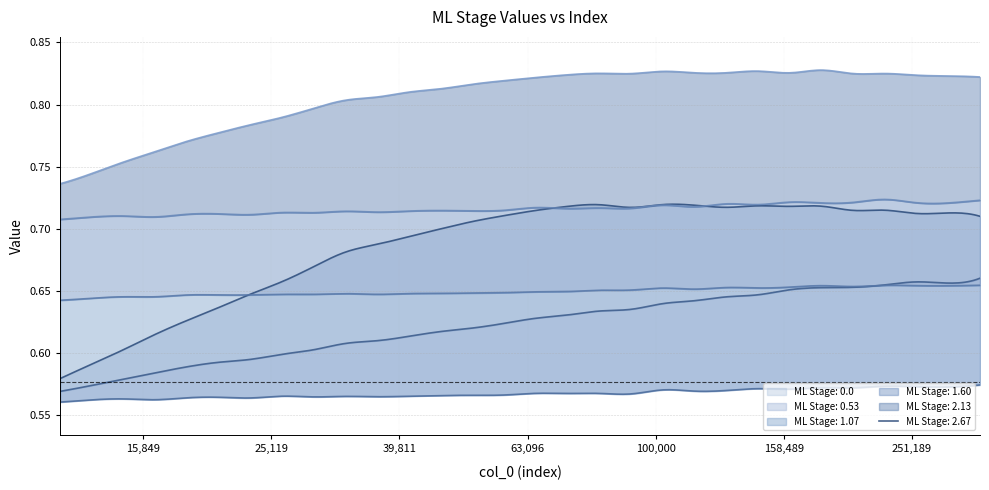

Reading left to right, what are all the values shown in this chart?

ML Stage: 0.0: 0=0.6	1=0.6	2=0.6	3=0.6	4=0.6	5=0.6	6=0.6	7=0.7	8=0.7	9=0.7	10=0.7	11=0.7	12=0.7	13=0.7	14=0.7	15=0.7	16=0.7	17=0.7	18=0.7	19=0.7	20=0.7	21=0.7	22=0.7	23=0.7	24=0.7	25=0.7	26=0.7	27=0.7	28=0.7	29=0.7
ML Stage: 0.53: 0=0.6	1=0.6	2=0.6	3=0.6	4=0.6	5=0.6	6=0.6	7=0.6	8=0.6	9=0.6	10=0.6	11=0.6	12=0.6	13=0.6	14=0.6	15=0.6	16=0.6	17=0.6	18=0.6	19=0.6	20=0.6	21=0.6	22=0.6	23=0.7	24=0.7	25=0.7	26=0.7	27=0.7	28=0.7	29=0.7
ML Stage: 1.07: 0=0.6	1=0.6	2=0.6	3=0.6	4=0.6	5=0.6	6=0.6	7=0.6	8=0.6	9=0.6	10=0.6	11=0.6	12=0.6	13=0.6	14=0.6	15=0.6	16=0.6	17=0.6	18=0.6	19=0.6	20=0.6	21=0.6	22=0.6	23=0.6	24=0.6	25=0.6	26=0.6	27=0.6	28=0.6	29=0.6
ML Stage: 1.60: 0=0.6	1=0.6	2=0.6	3=0.6	4=0.6	5=0.6	6=0.6	7=0.6	8=0.6	9=0.6	10=0.6	11=0.6	12=0.6	13=0.6	14=0.6	15=0.6	16=0.6	17=0.7	18=0.7	19=0.7	20=0.7	21=0.7	22=0.7	23=0.7	24=0.7	25=0.7	26=0.7	27=0.7	28=0.7	29=0.7
ML Stage: 2.13: 0=0.7	1=0.7	2=0.7	3=0.7	4=0.7	5=0.7	6=0.7	7=0.7	8=0.7	9=0.7	10=0.7	11=0.7	12=0.7	13=0.7	14=0.7	15=0.7	16=0.7	17=0.7	18=0.7	19=0.7	20=0.7	21=0.7	22=0.7	23=0.7	24=0.7	25=0.7	26=0.7	27=0.7	28=0.7	29=0.7
ML Stage: 2.67: 0=0.7	1=0.7	2=0.8	3=0.8	4=0.8	5=0.8	6=0.8	7=0.8	8=0.8	9=0.8	10=0.8	11=0.8	12=0.8	13=0.8	14=0.8	15=0.8	16=0.8	17=0.8	18=0.8	19=0.8	20=0.8	21=0.8	22=0.8	23=0.8	24=0.8	25=0.8	26=0.8	27=0.8	28=0.8	29=0.8